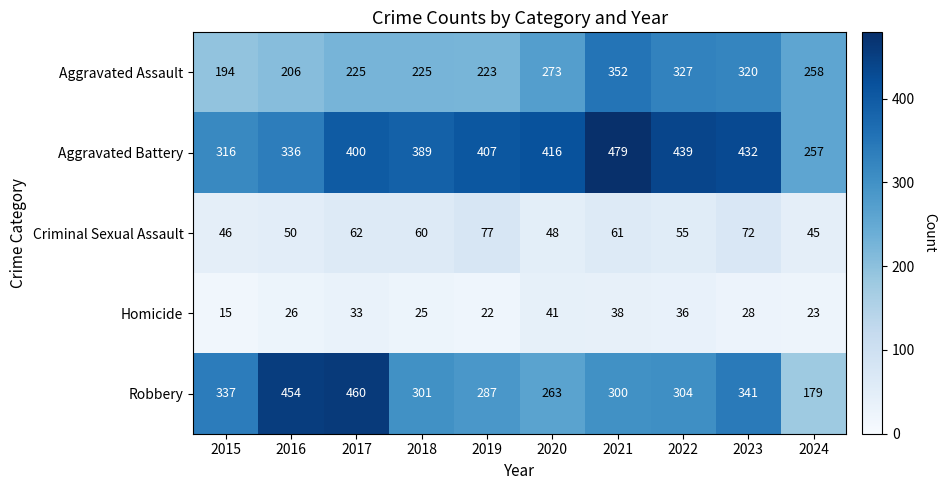

What is the difference between the highest and lowest values at 2015?

322